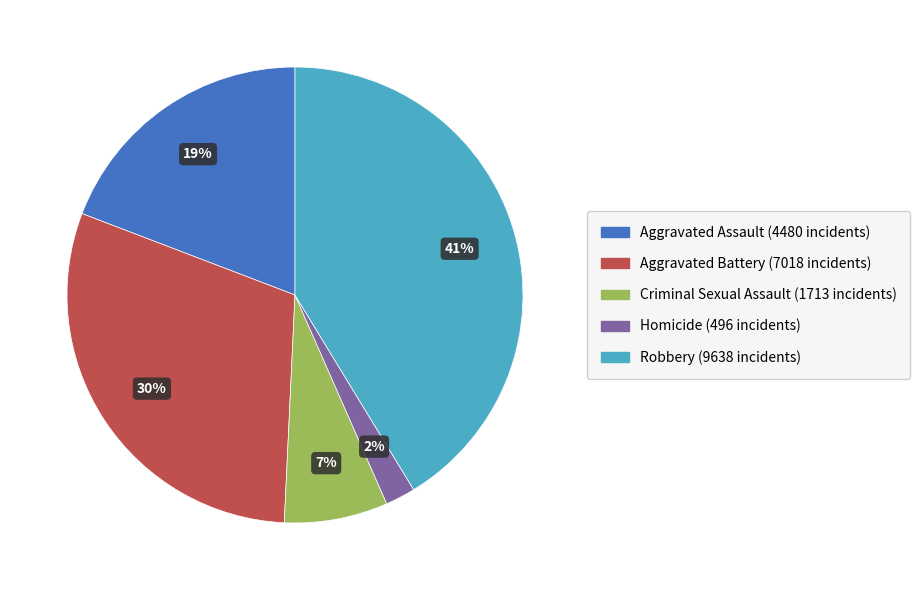

What percentage is the Robbery slice, to the nearest percent?

41%